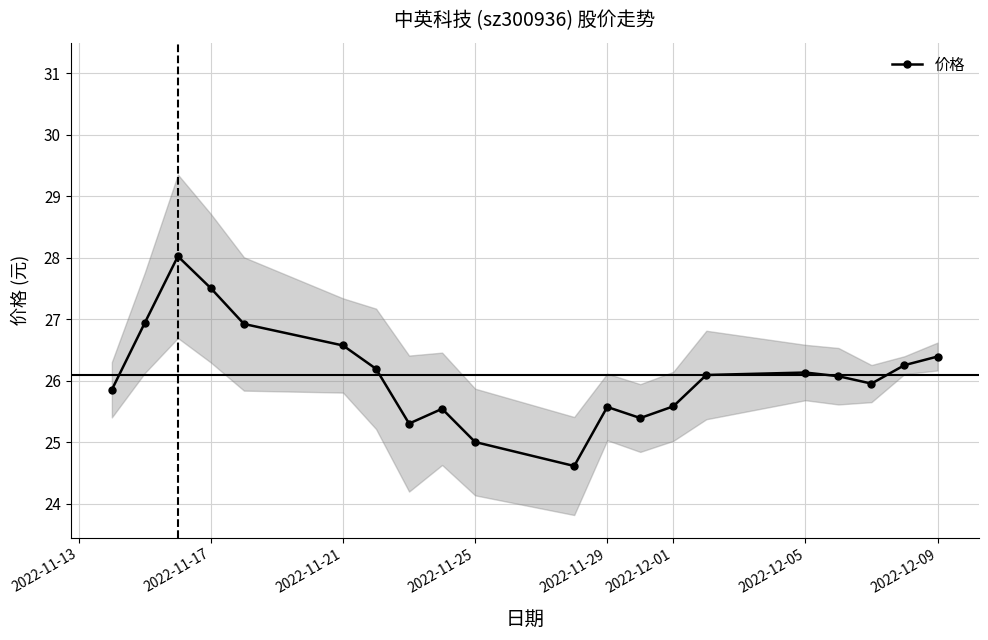

Between 11 and 2022-11-17, which is larger?

2022-11-17